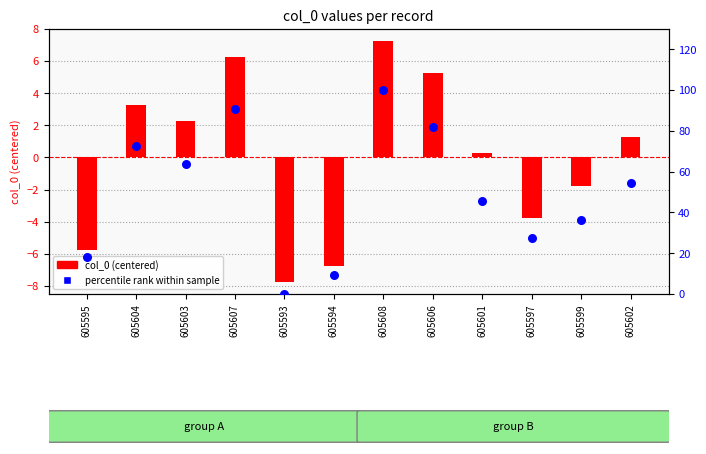

Which series contains the lowest Y value?

col_0 (centered)